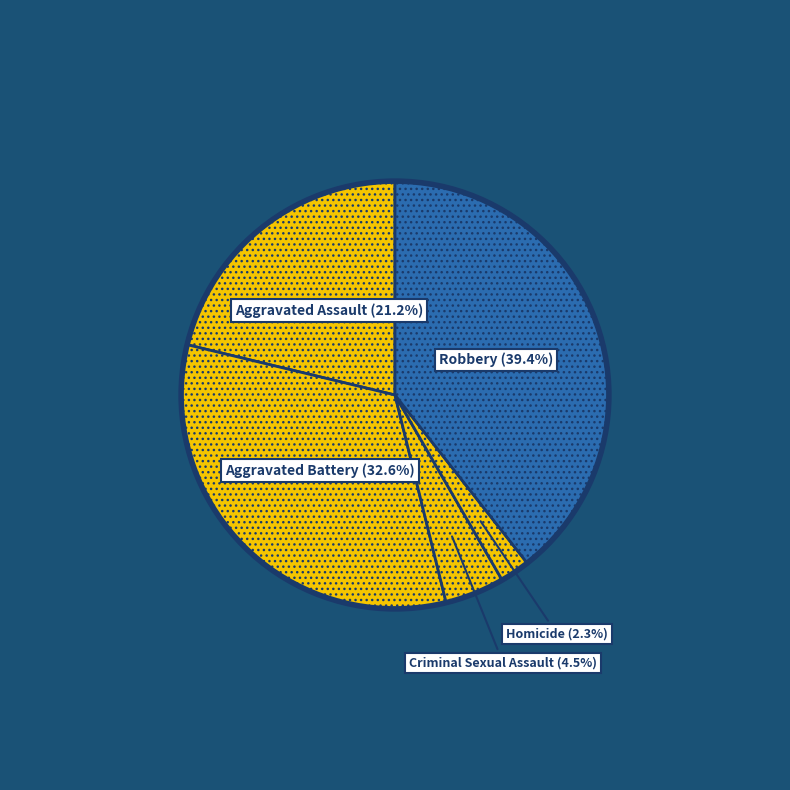

The Aggravated Assault slice represents 21% of the pie. True or false?

True